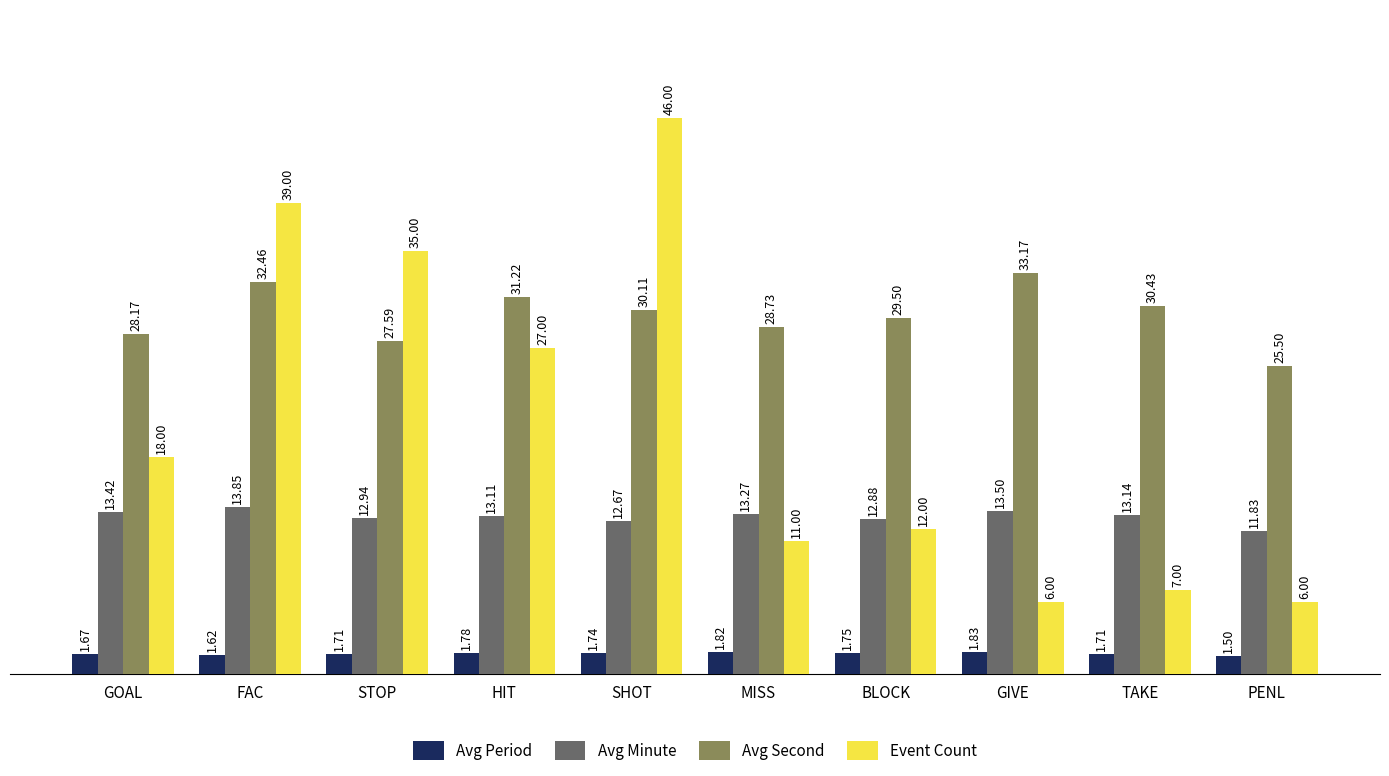

True or false: Avg Minute has a value of 17.6 at BLOCK.

False